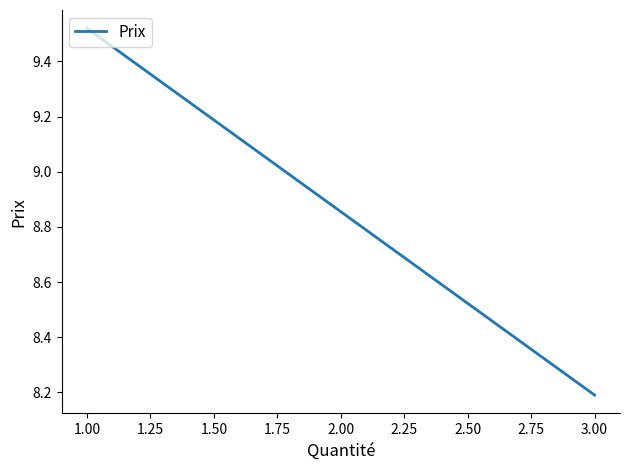

How many lines are shown in the chart?

1